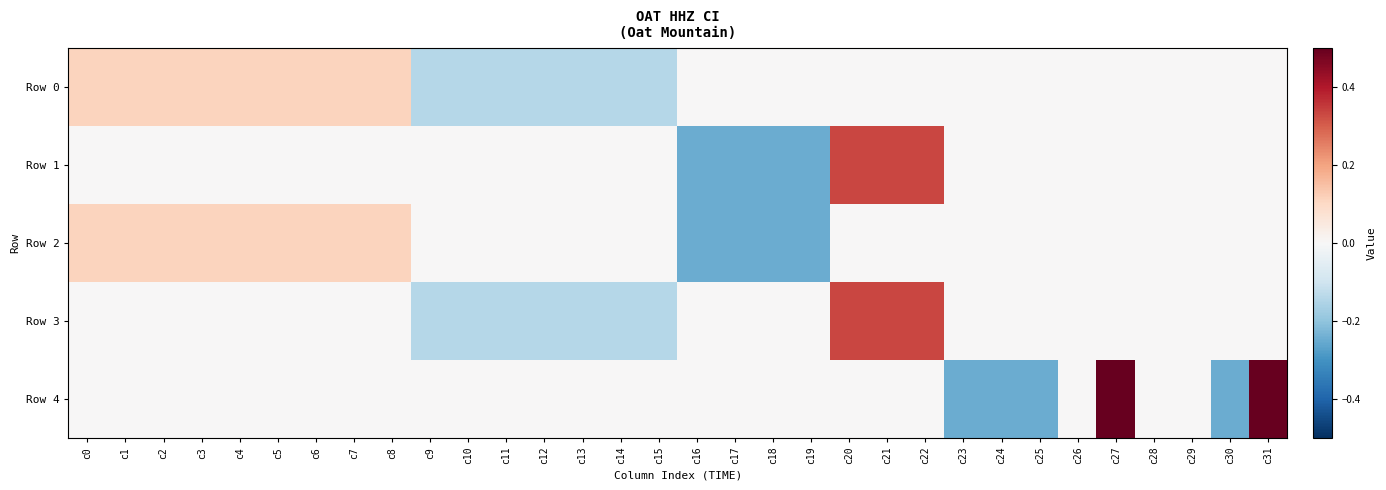

Which series has the largest total across all categories?

Row 0